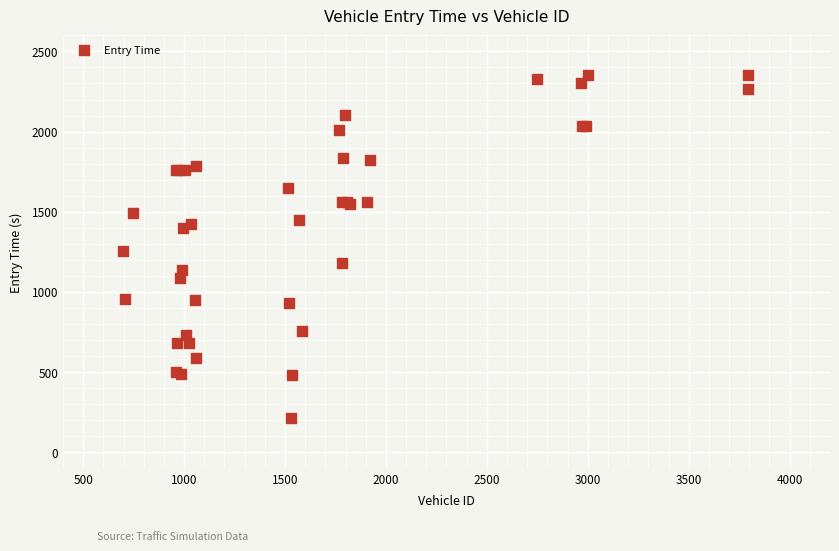

What Y value in the scatter plot is closest to 1285?

1253.7